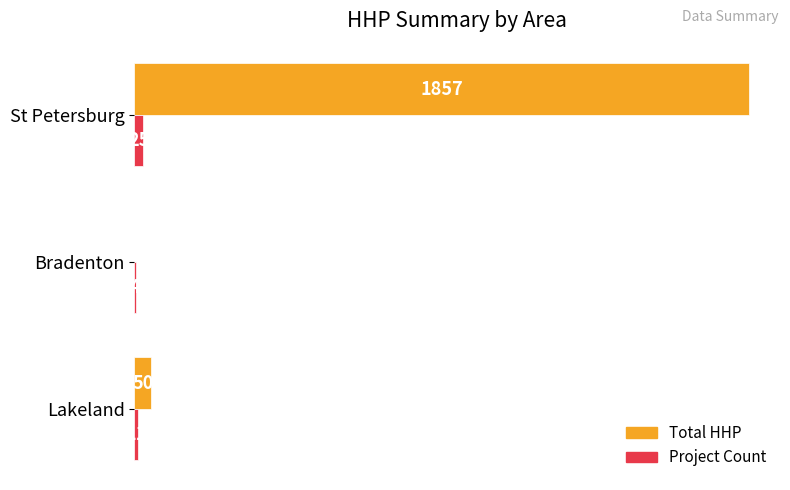

What is the highest value of the Project Count series?

25